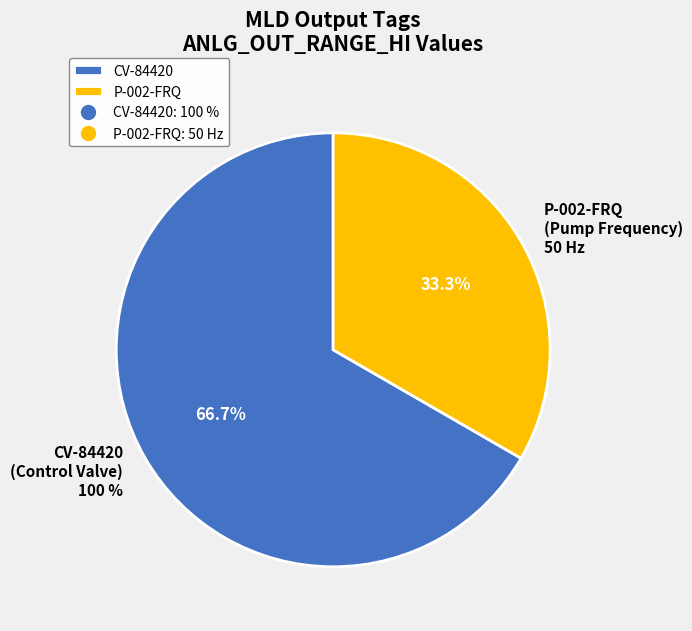

To the nearest percent, what is the difference between the CV-84420 and P-002-FRQ slice percentages?

33%